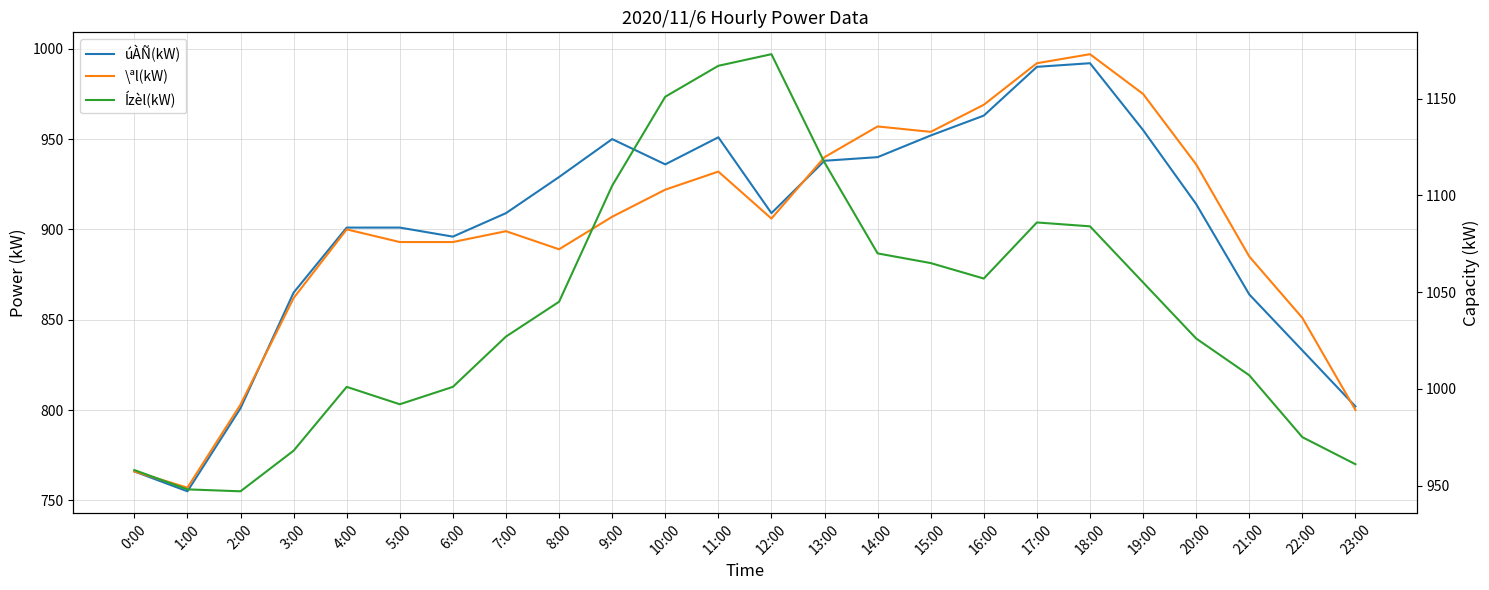

True or false: Ízèl(kW) and úÀÑ(kW) intersect in this chart.

False